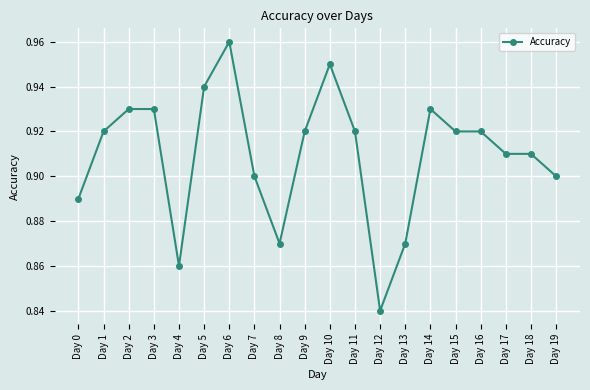

At which category does the data reach its first local valley?

Day 4